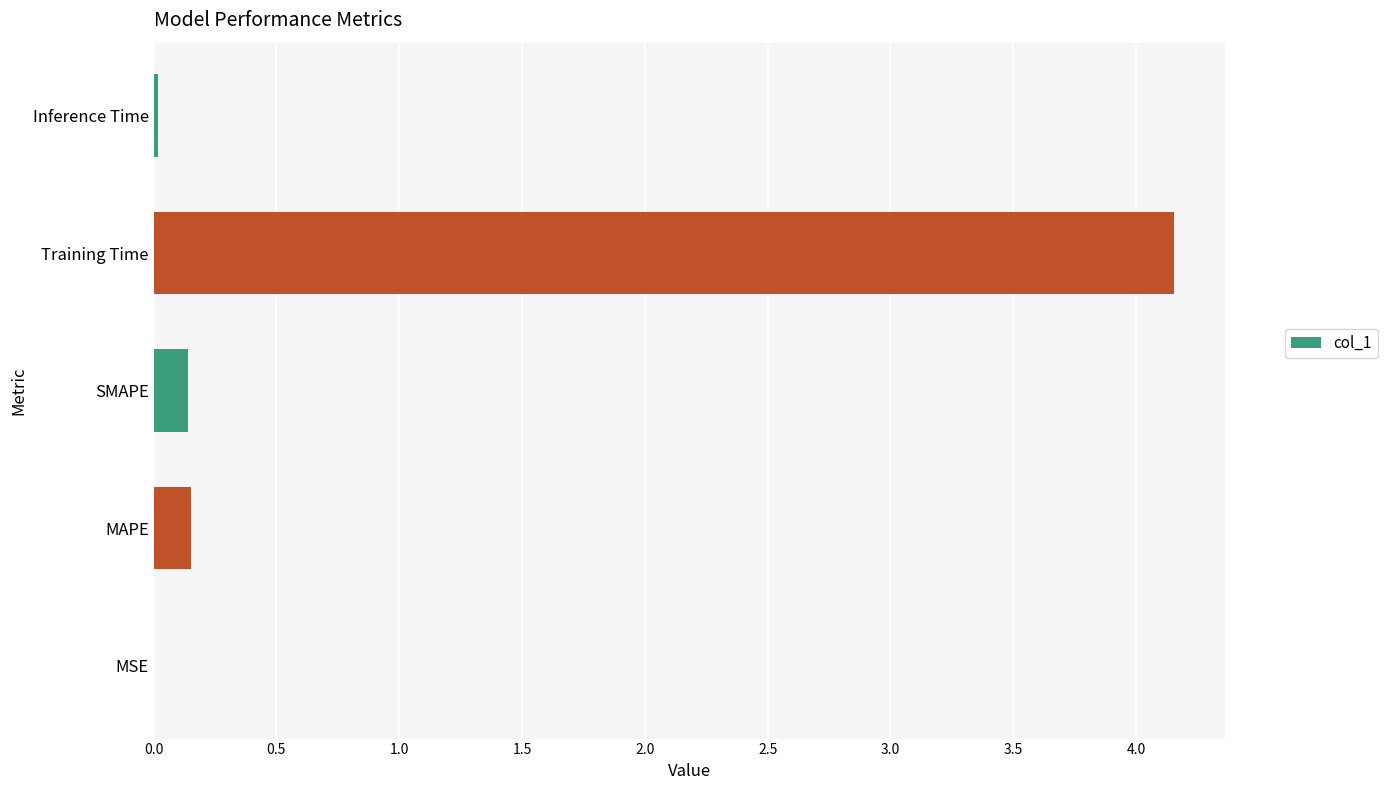

Between SMAPE and MSE, which is larger?

SMAPE